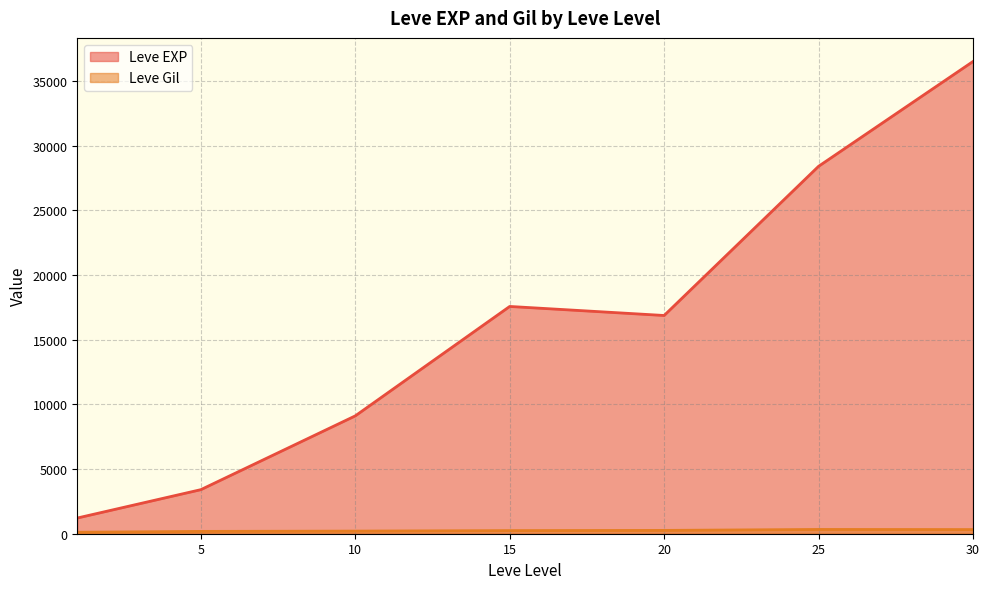

In Leve EXP, how many points are higher than both neighbors (excluding endpoints)?

1